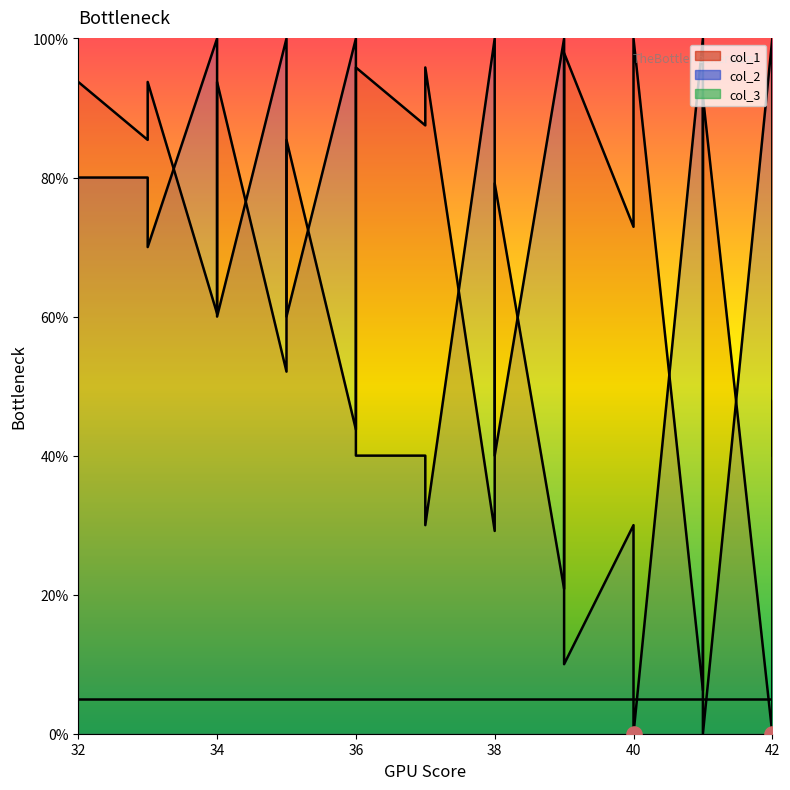

Which series has the largest Y range (max minus min)?

col_1